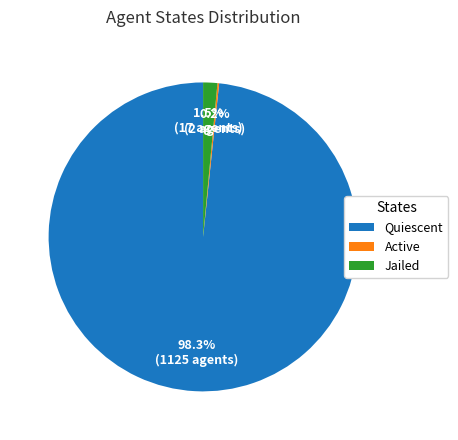

What is the total percentage of Jailed and Quiescent?

99.8%